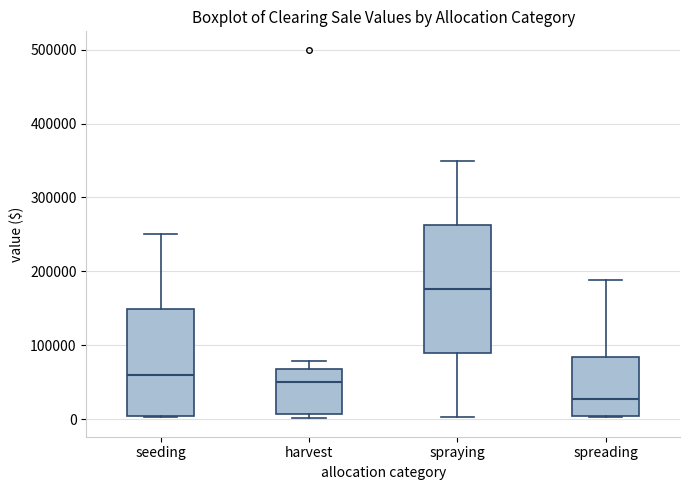

Which box has the highest median line?

spraying